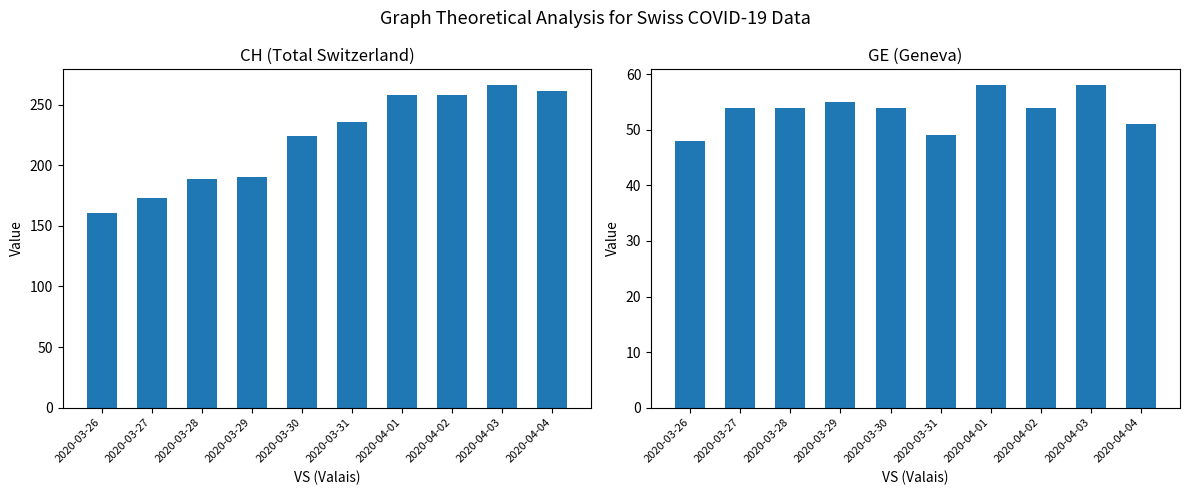

Between 2020-03-27 and 2020-03-29, which series saw the biggest shift?

CH